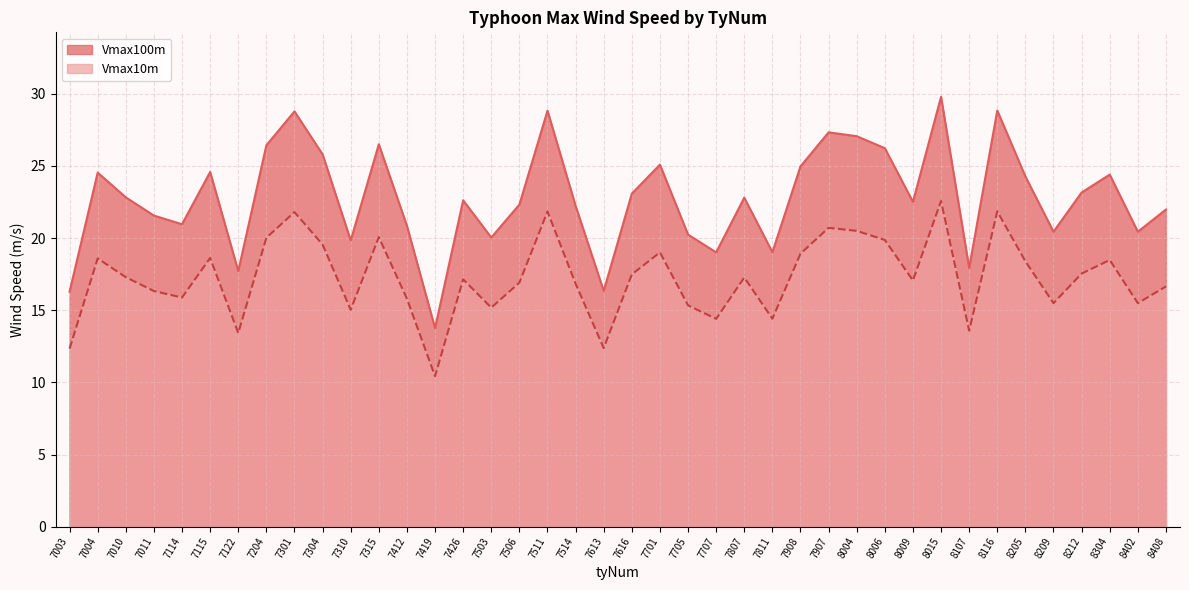

What are all the series names shown in the legend?

Vmax100m, Vmax10m